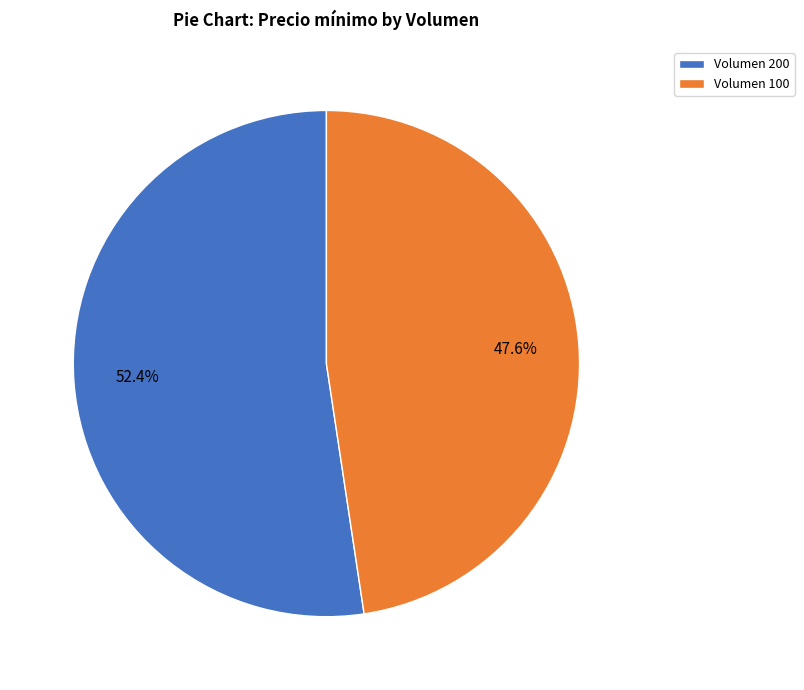

Which category has the smallest portion of the pie?

Volumen 100